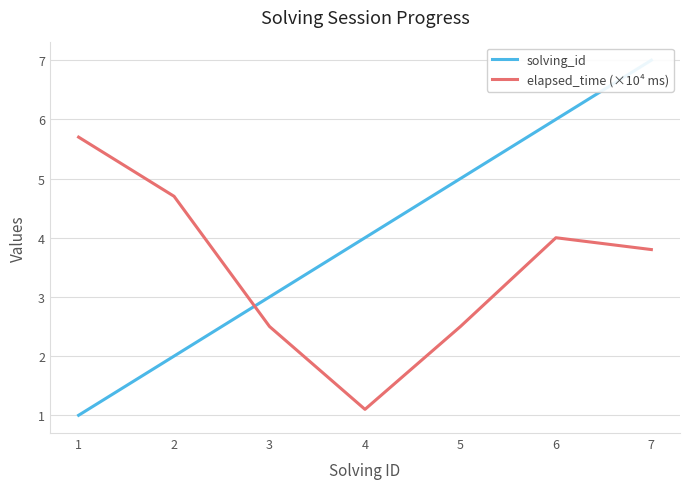

At which category does the chart reach its minimum across all series?

1